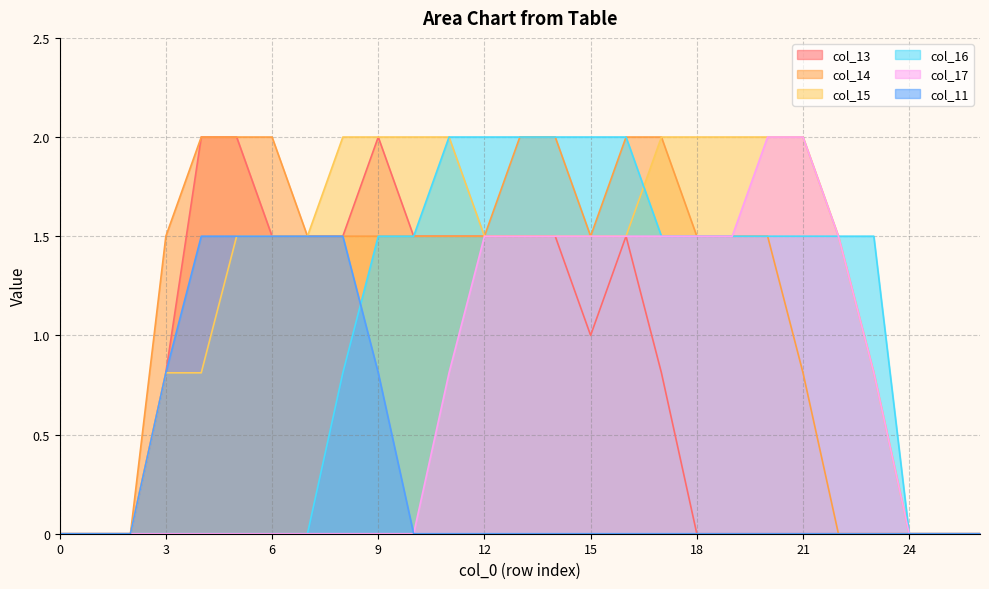

At 11, list the series in order from largest to smallest.

col_15, col_16, col_13, col_14, col_17, col_11